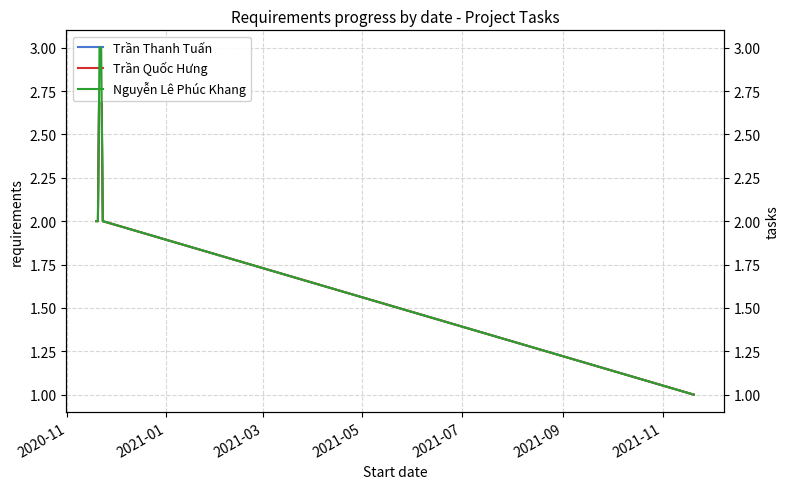

True or false: Trần Quốc Hưng and Trần Thanh Tuấn cross at least once.

False